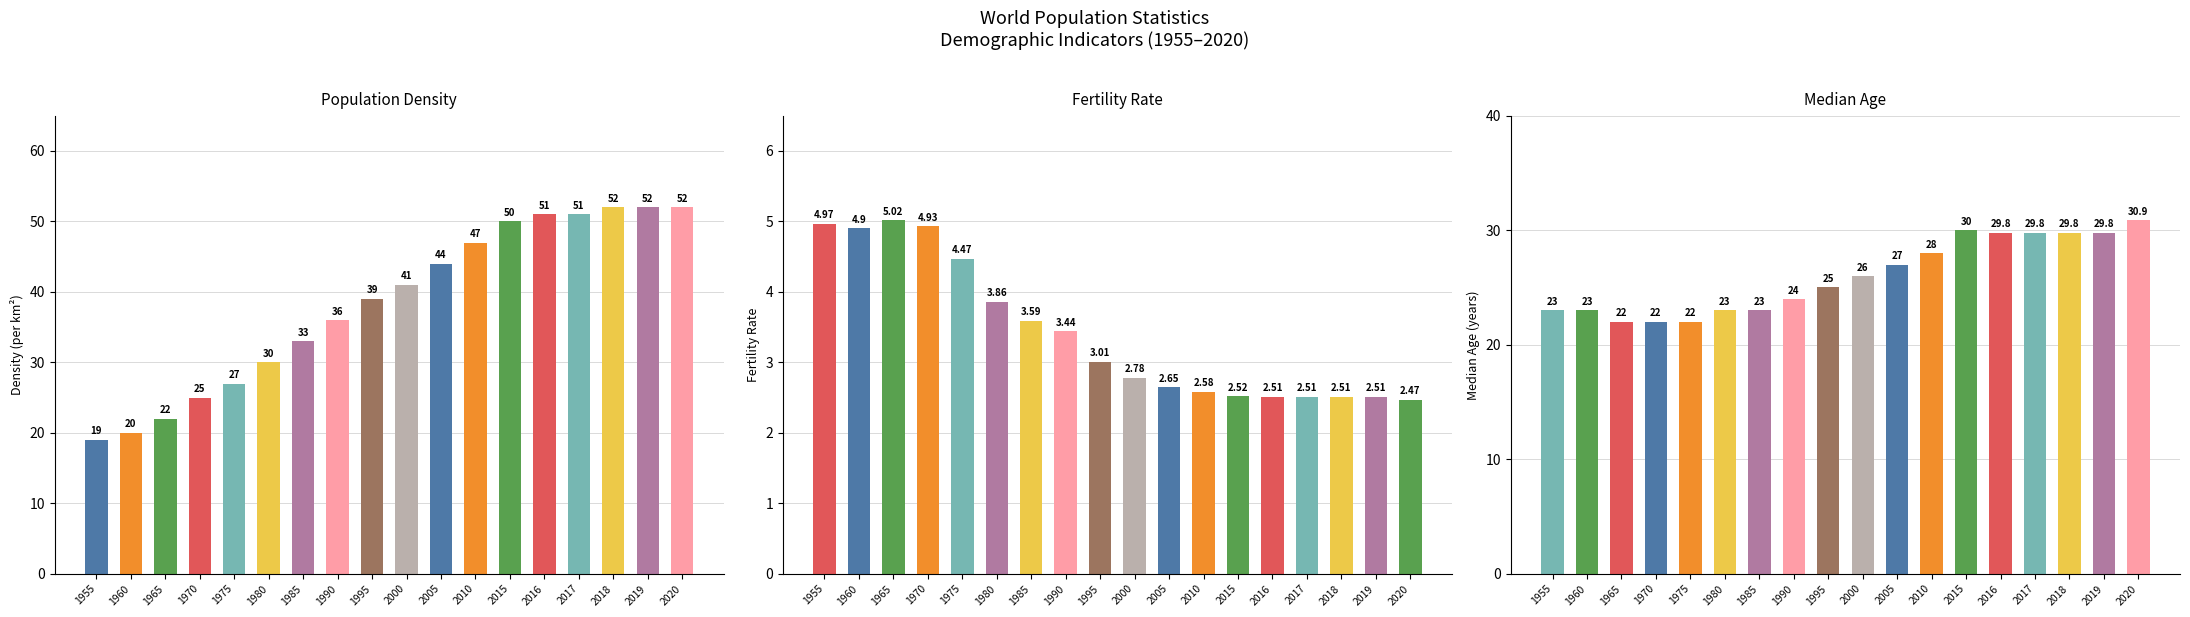

At which category is the sum across all series the highest?

2020